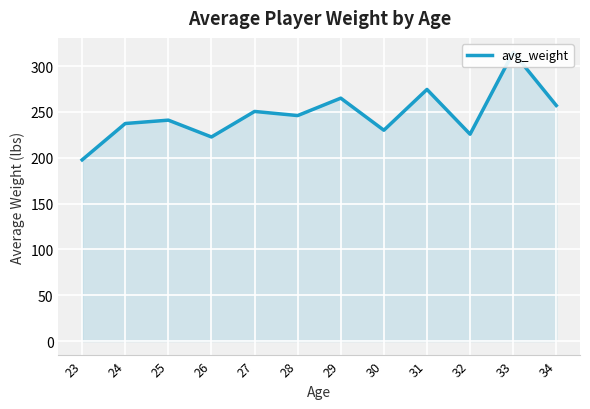

Reading left to right, list all the values displayed in this chart.

197.7	237.3	241.0	222.7	250.5	246.0	265.0	230.0	274.5	225.7	315.0	257.0